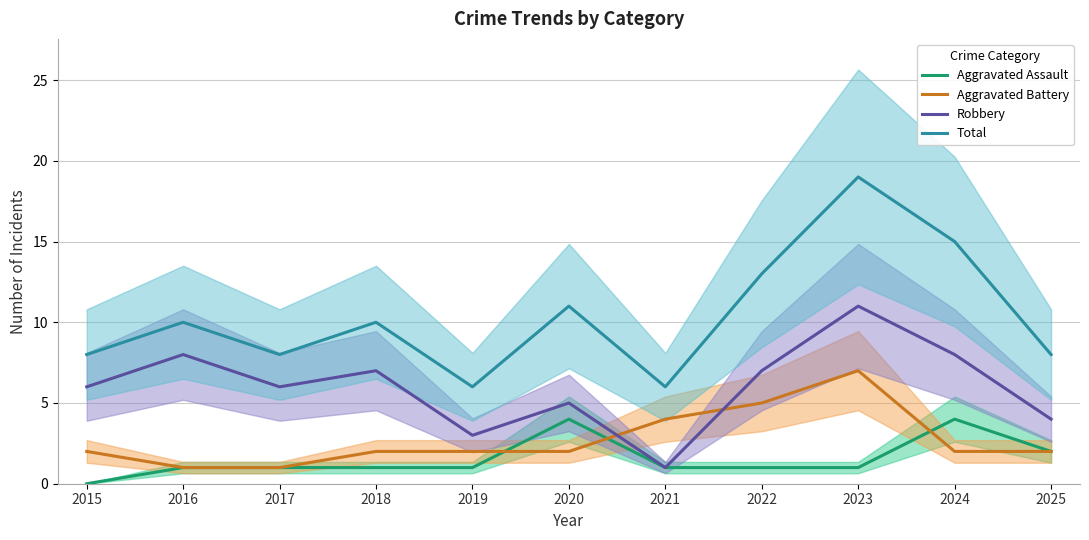

Reading left to right, what are all the values shown in this chart?

Aggravated Assault: 0	1	1	1	1	4	1	1	1	4	2
Aggravated Battery: 2	1	1	2	2	2	4	5	7	2	2
Robbery: 6	8	6	7	3	5	1	7	11	8	4
Total: 8	10	8	10	6	11	6	13	19	15	8